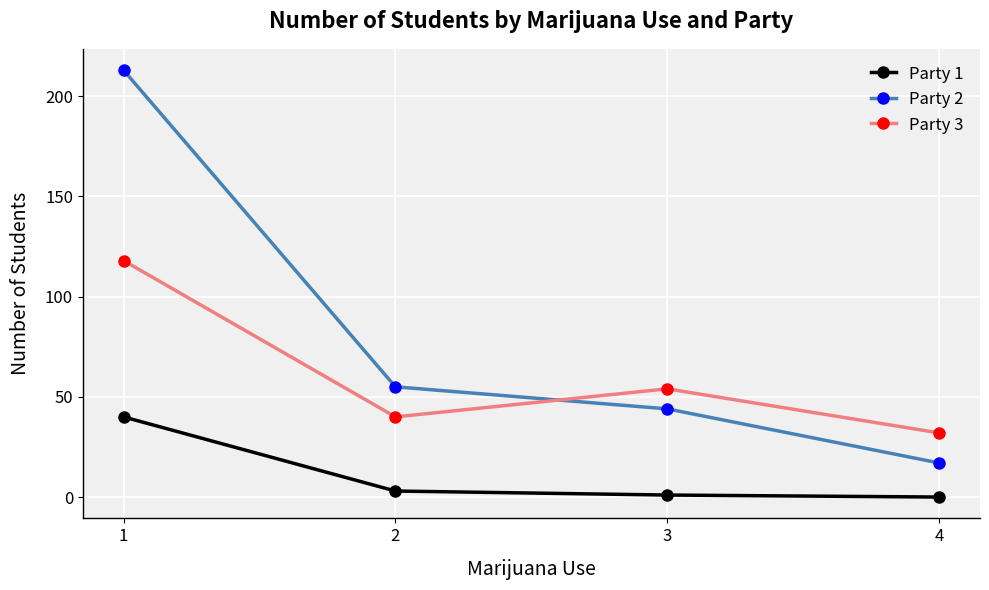

At how many categories does at least one series exceed 107?

1